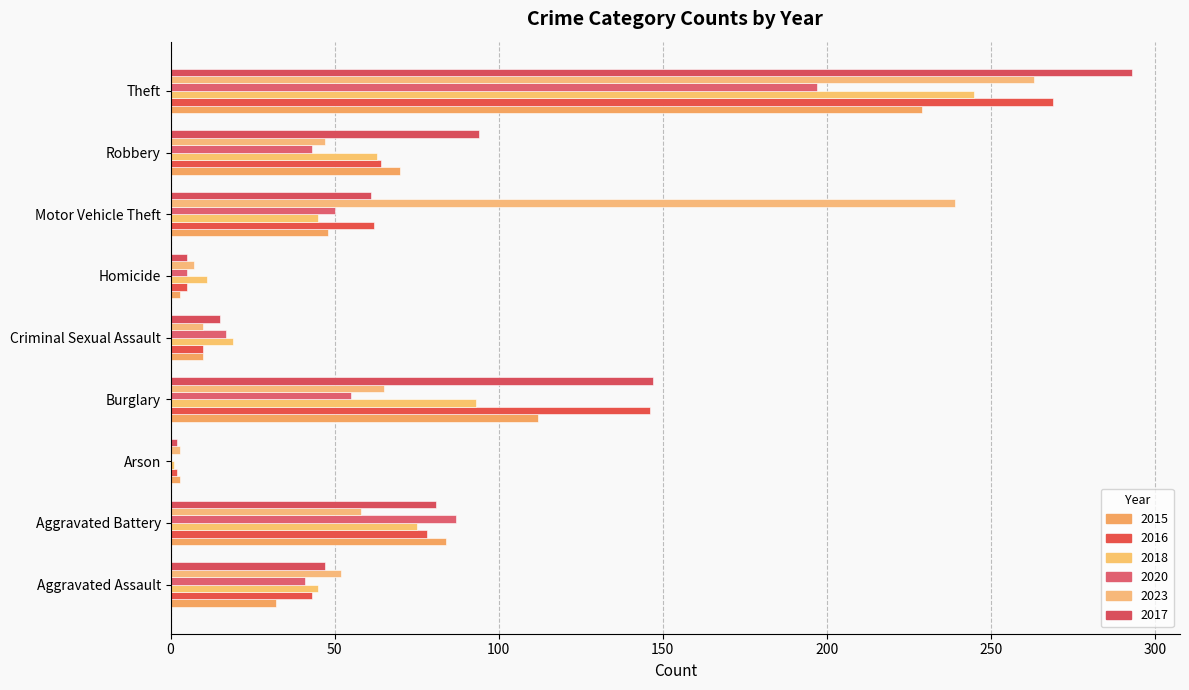

Which series has the largest total across all categories?

2017